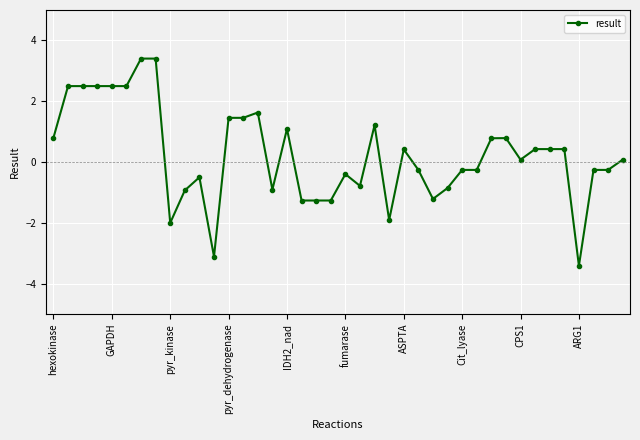

What is the value of the 36th point from the left?

0.4